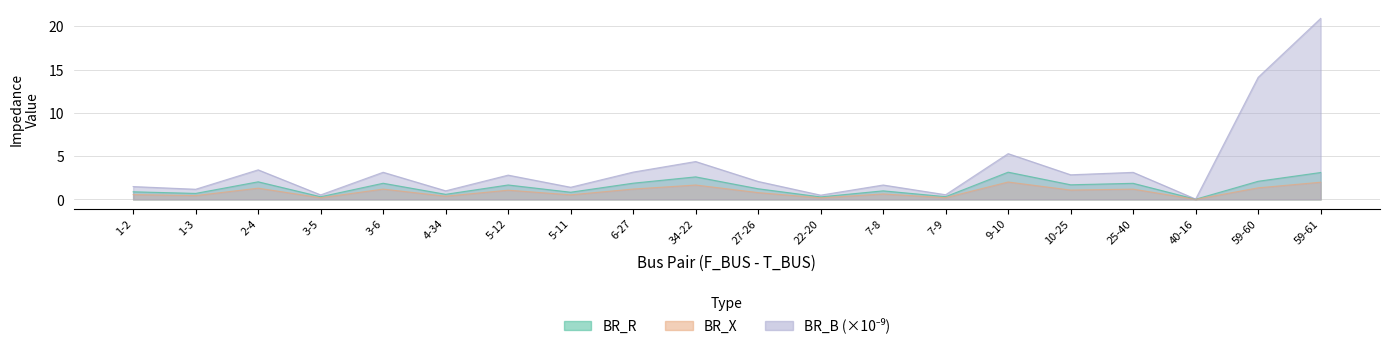

Rank the series by their average value, from highest to lowest.

BR_B, BR_R, BR_X